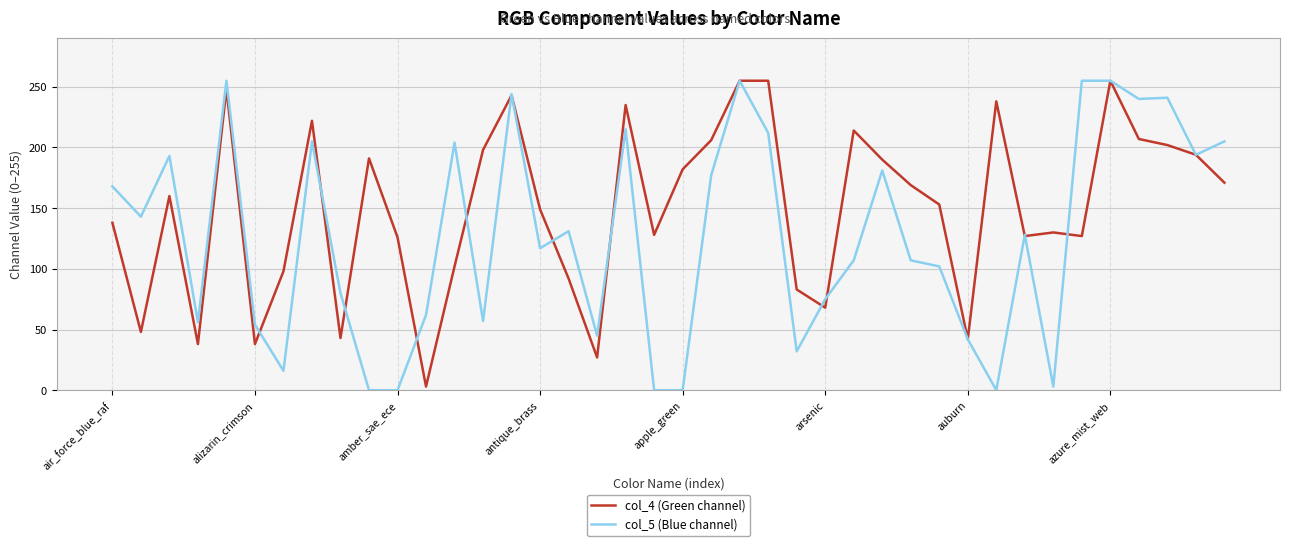

Which series has the largest range (max minus min)?

col_5 (Blue channel)